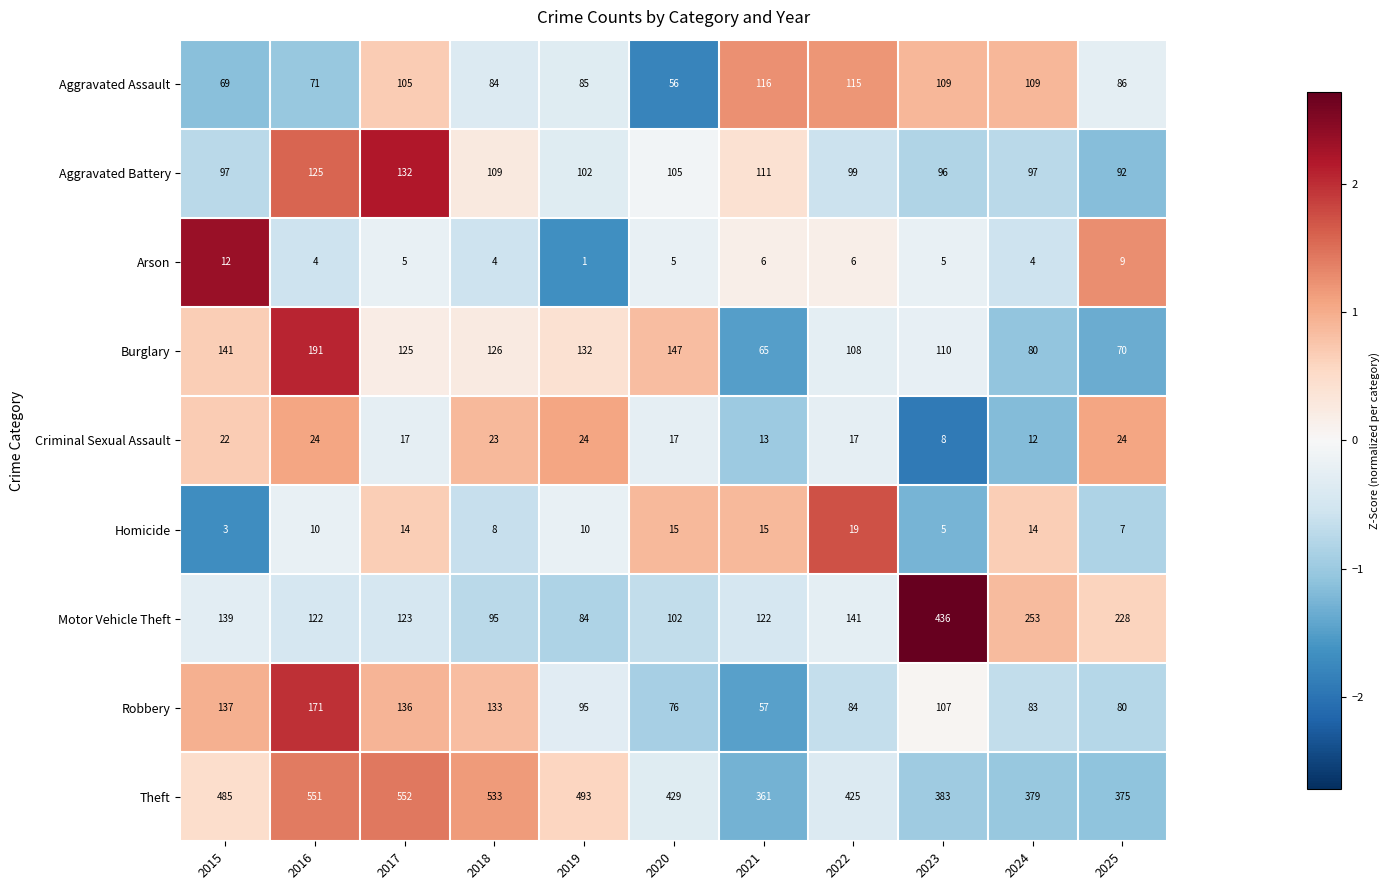

Which series changed the most between 2019 and 2020?

Theft